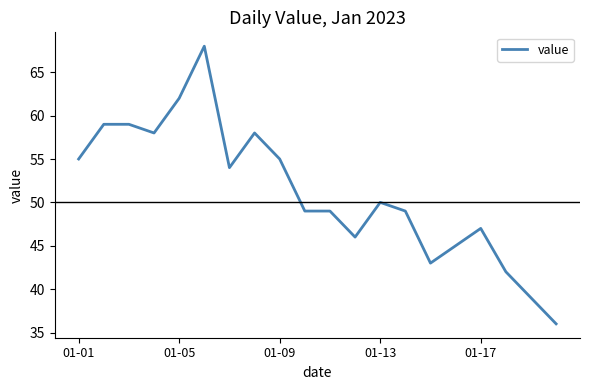

What is the difference between the maximum and minimum values?

32